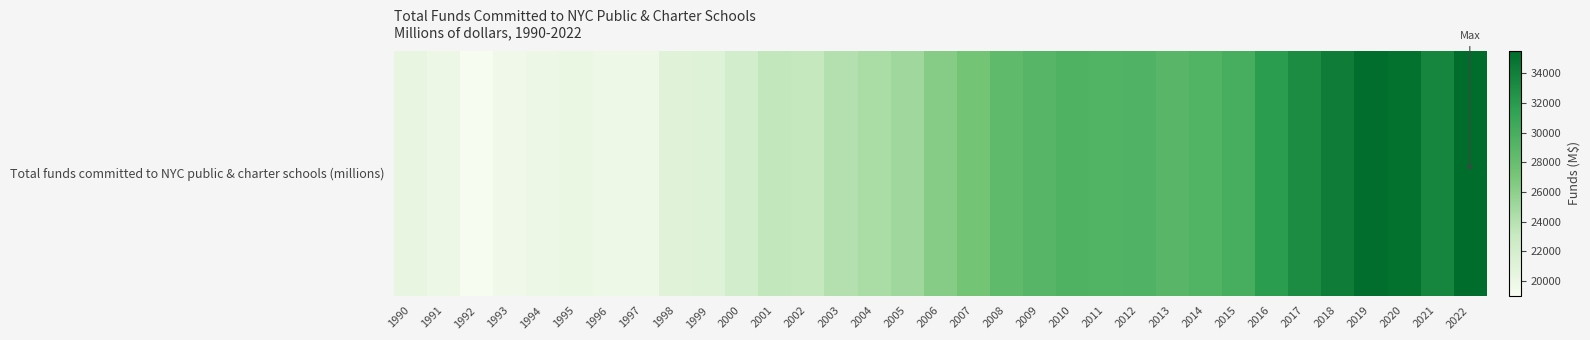

What is the change in value from 2011 to 2020?

+5711